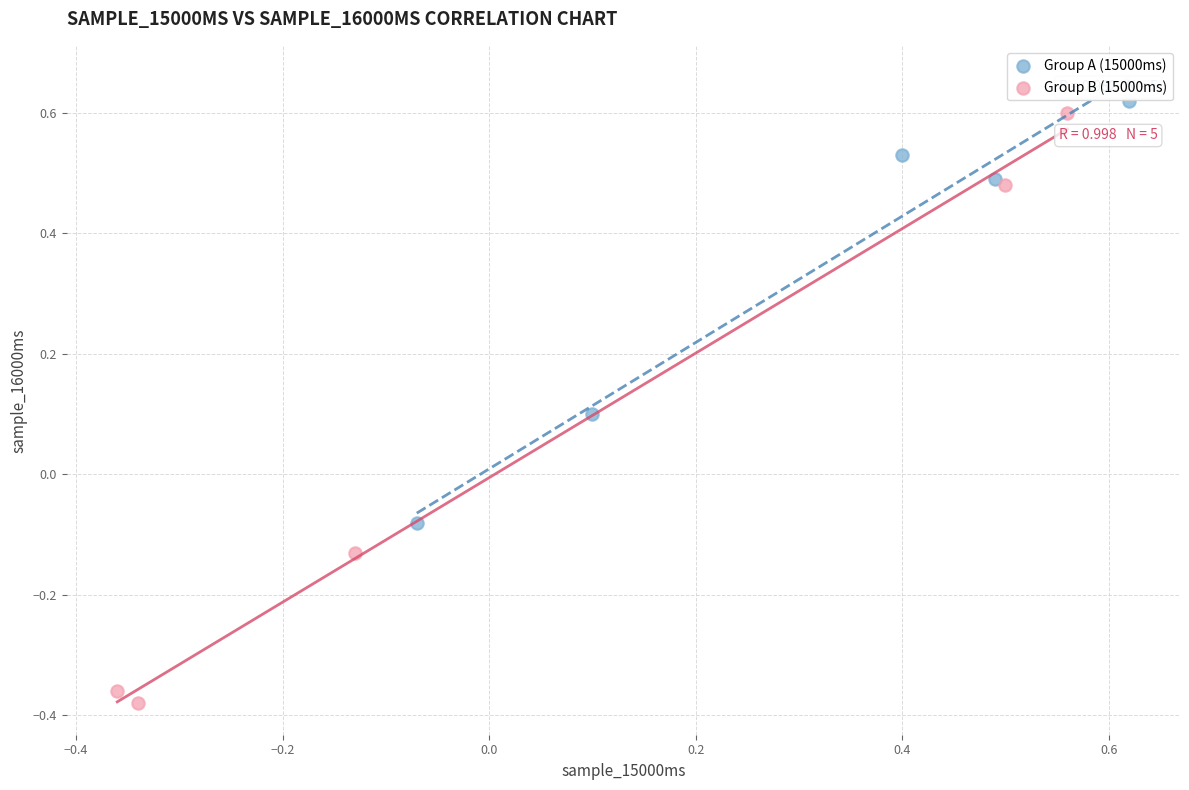

Which series contains the lowest Y value?

Group B (15000ms)